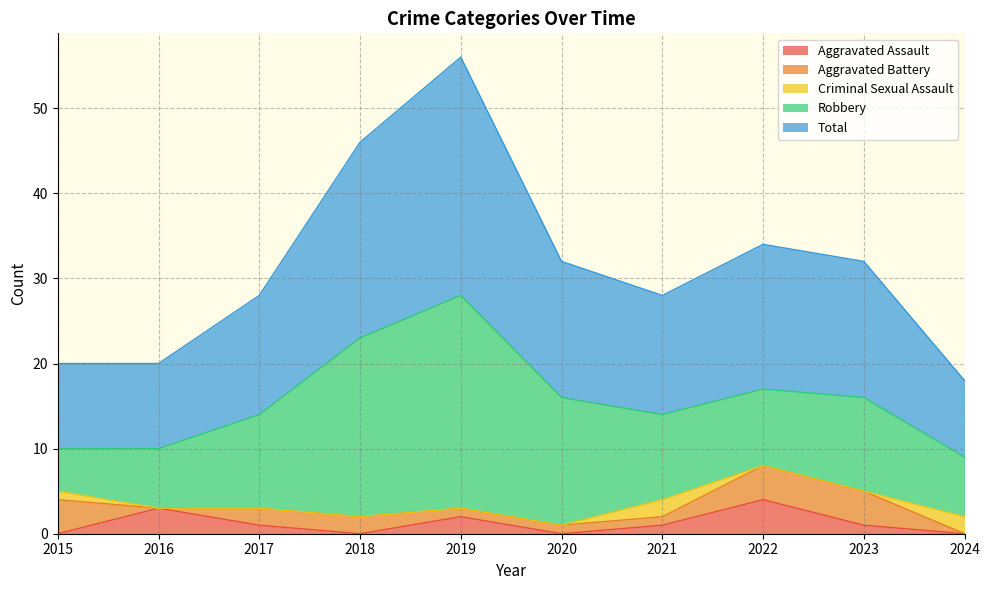

What are all the series names shown in the legend?

Aggravated Assault, Aggravated Battery, Criminal Sexual Assault, Robbery, Total